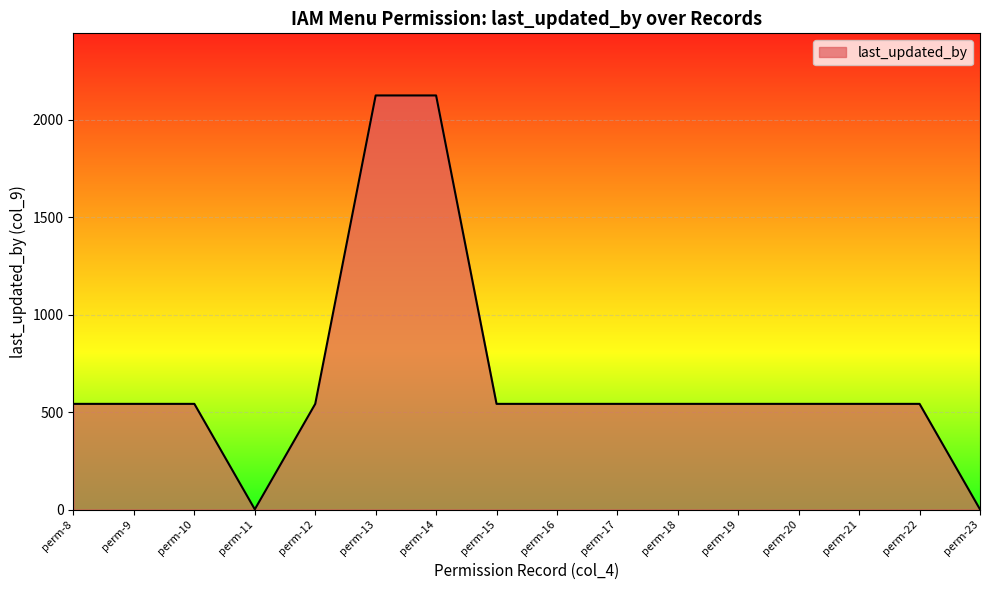

The value at perm-18 is 542. True or false?

True